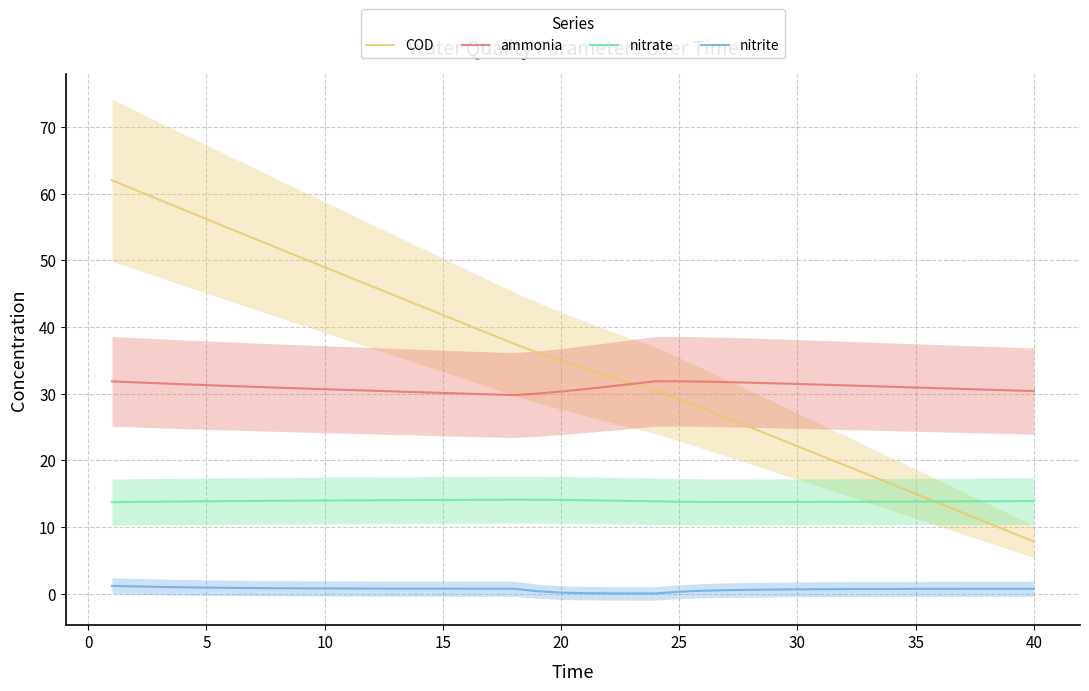

Where is the first local minimum for nitrite?

23